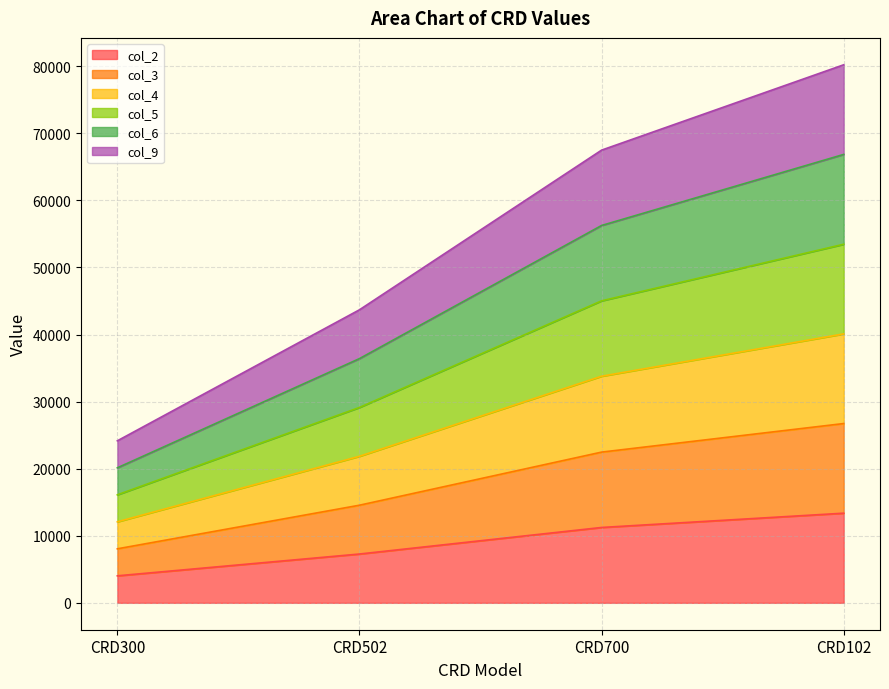

What is the label of the 2nd point from the left?

CRD502